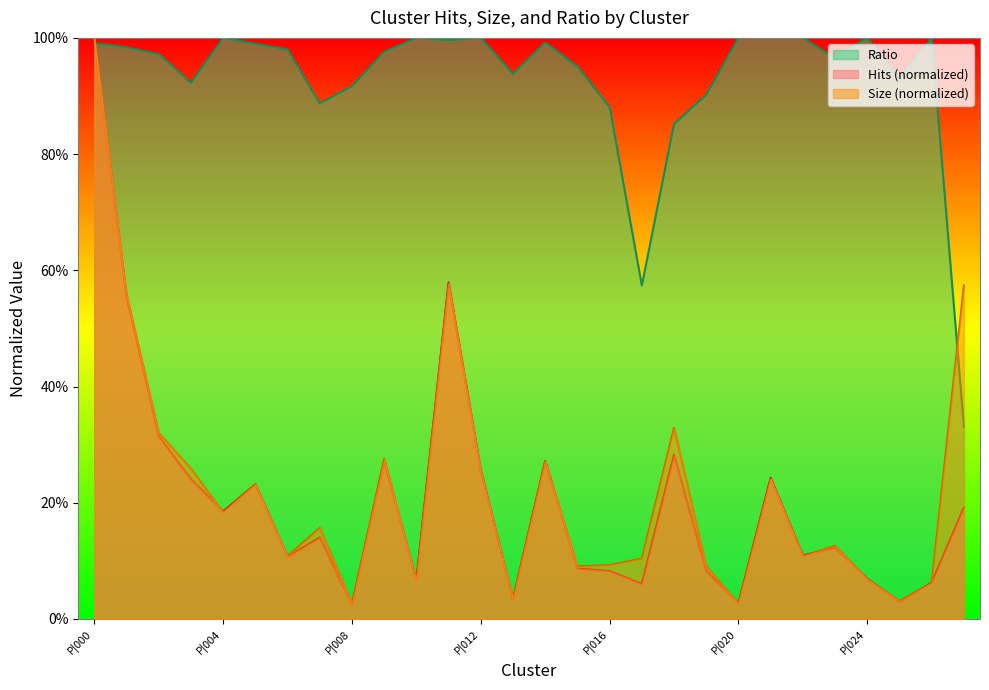

What is the label of the 14th point from the right?

P|014